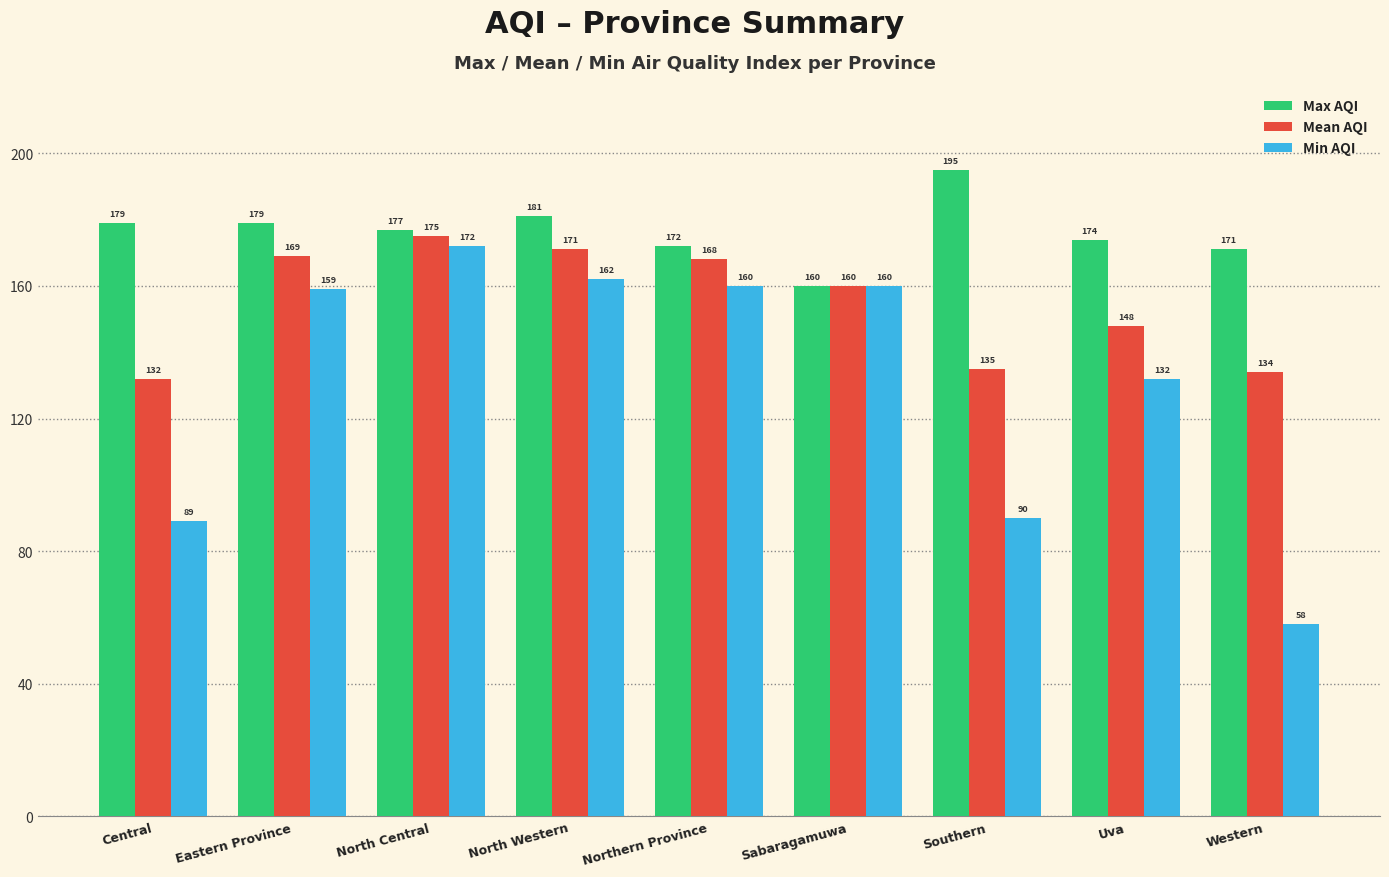

True or false: Mean AQI has a value of 169 at Eastern Province.

True